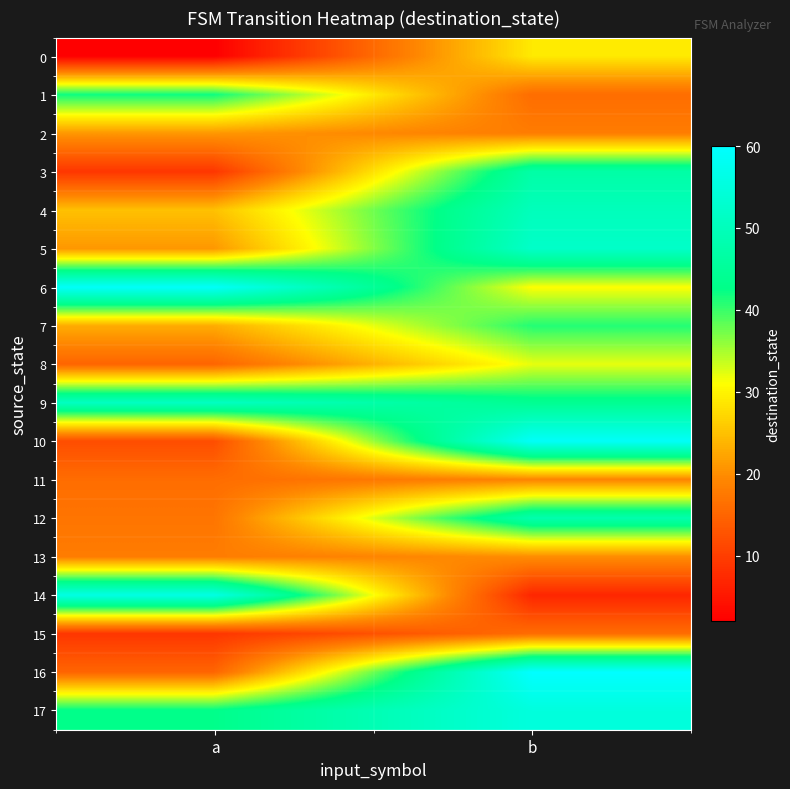

Reading left to right, what are all the values shown in this chart?

0: a=2	b=29
1: a=42	b=16
2: a=21	b=18
3: a=9	b=47
4: a=25	b=50
5: a=21	b=52
6: a=59	b=31
7: a=23	b=41
8: a=15	b=32
9: a=51	b=44
10: a=12	b=59
11: a=16	b=19
12: a=17	b=48
13: a=18	b=20
14: a=56	b=7
15: a=9	b=16
16: a=15	b=60
17: a=43	b=55